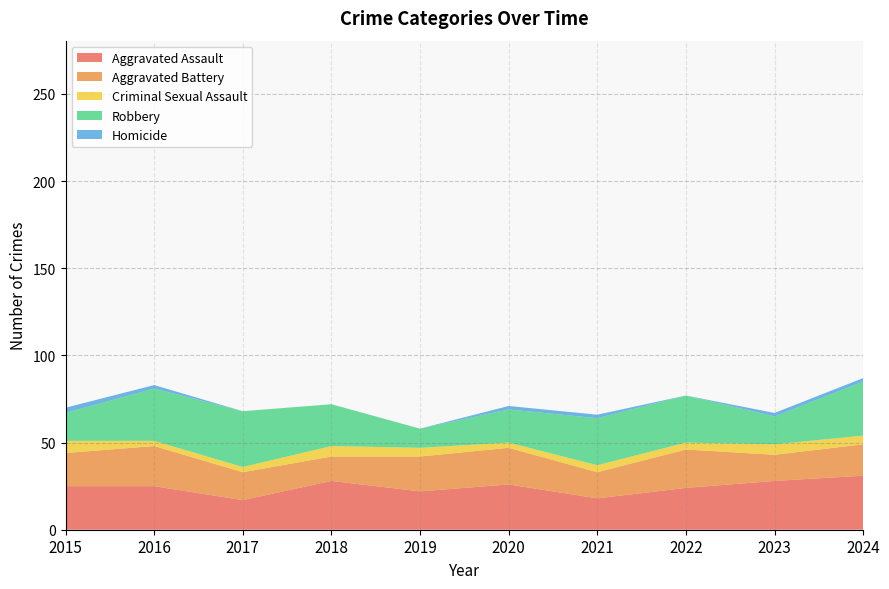

Reading left to right, list all the values displayed in this chart.

Aggravated Assault: 2015=25	2016=25	2017=17	2018=28	2019=22	2020=26	2021=18	2022=24	2023=28	2024=31
Aggravated Battery: 2015=19	2016=23	2017=16	2018=14	2019=20	2020=21	2021=15	2022=22	2023=15	2024=18
Criminal Sexual Assault: 2015=7	2016=3	2017=3	2018=6	2019=5	2020=3	2021=4	2022=4	2023=6	2024=5
Robbery: 2015=16	2016=30	2017=32	2018=24	2019=11	2020=19	2021=27	2022=27	2023=16	2024=31
Homicide: 2015=3	2016=2	2017=0	2018=0	2019=0	2020=2	2021=2	2022=0	2023=2	2024=2